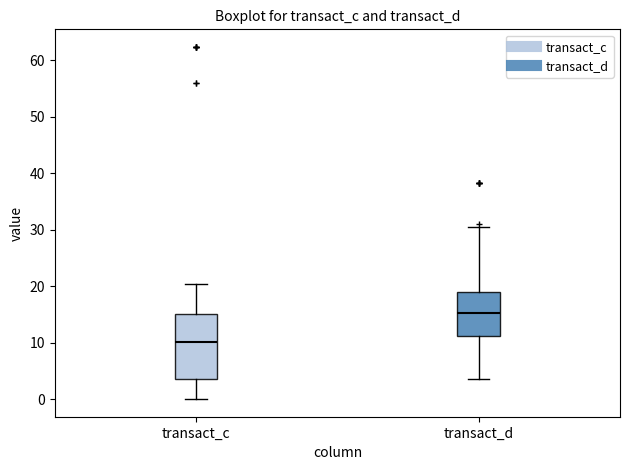

Which box is the tallest, from its lower edge to its upper edge?

transact_c